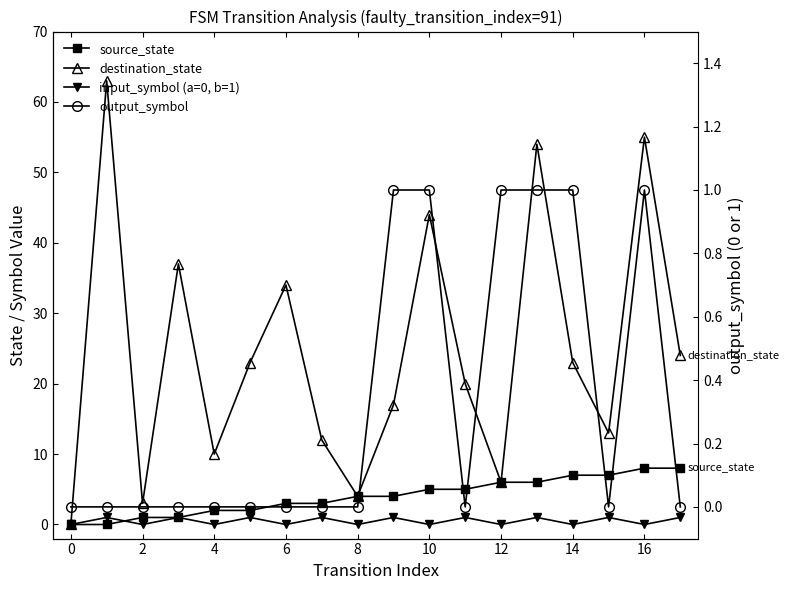

What is the greatest value displayed?

63